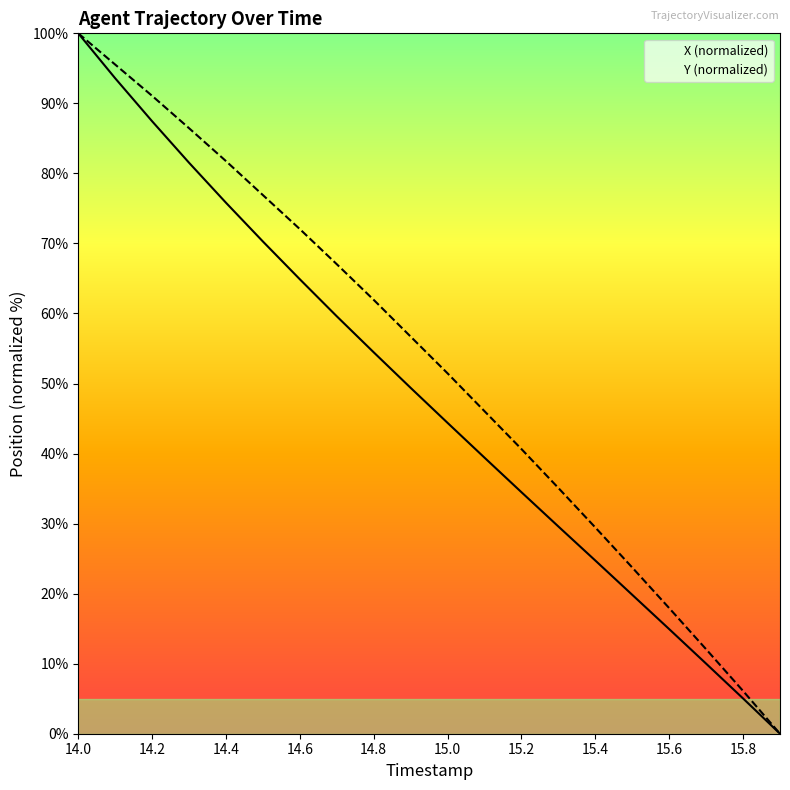

How many values in Y are above zero?

19